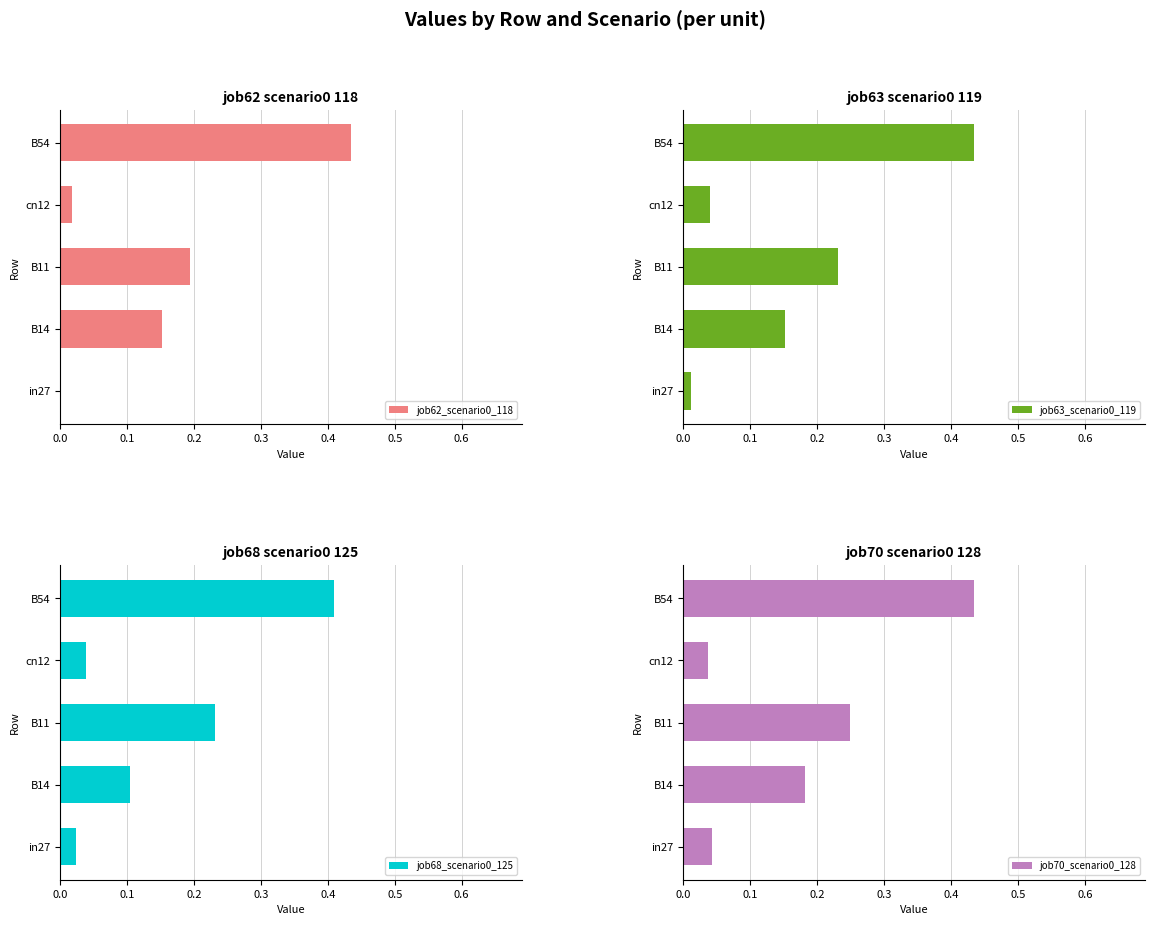

What is the difference between the maximum and minimum values in the job62_scenario0_118 series?

0.4